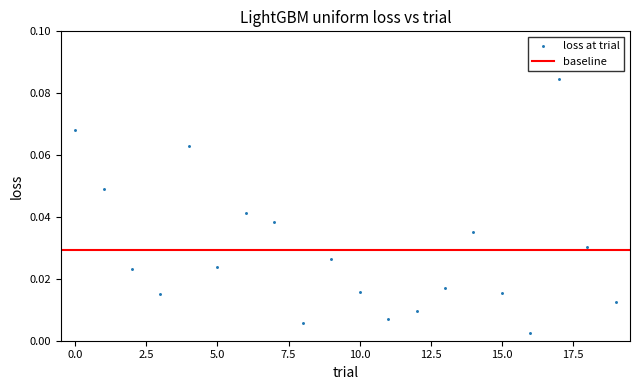

How many data points are displayed?

20